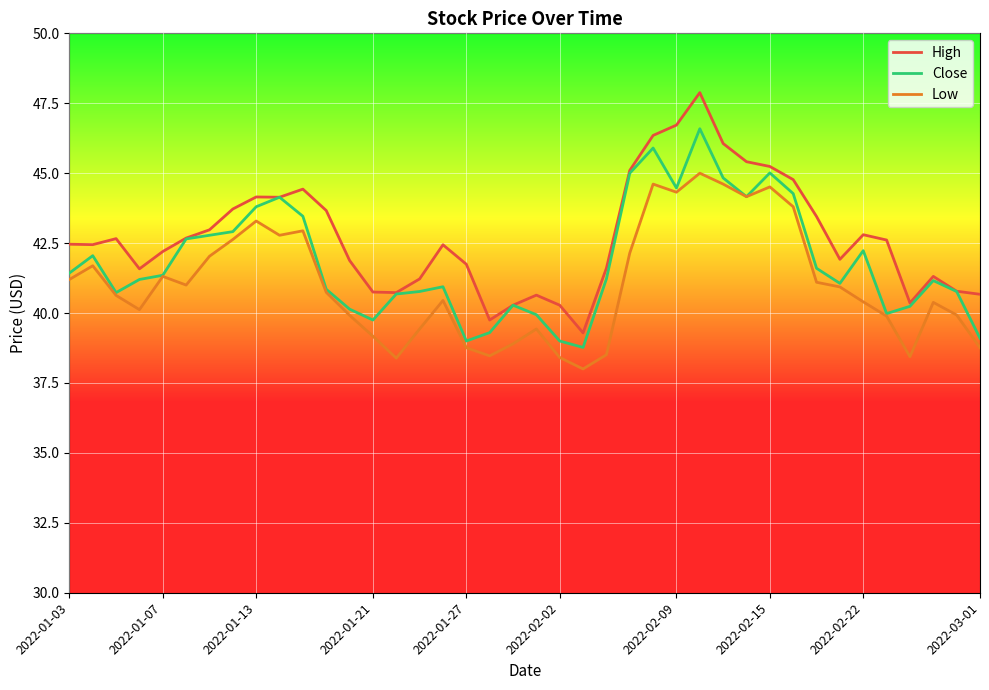

How many lines are shown in the chart?

3